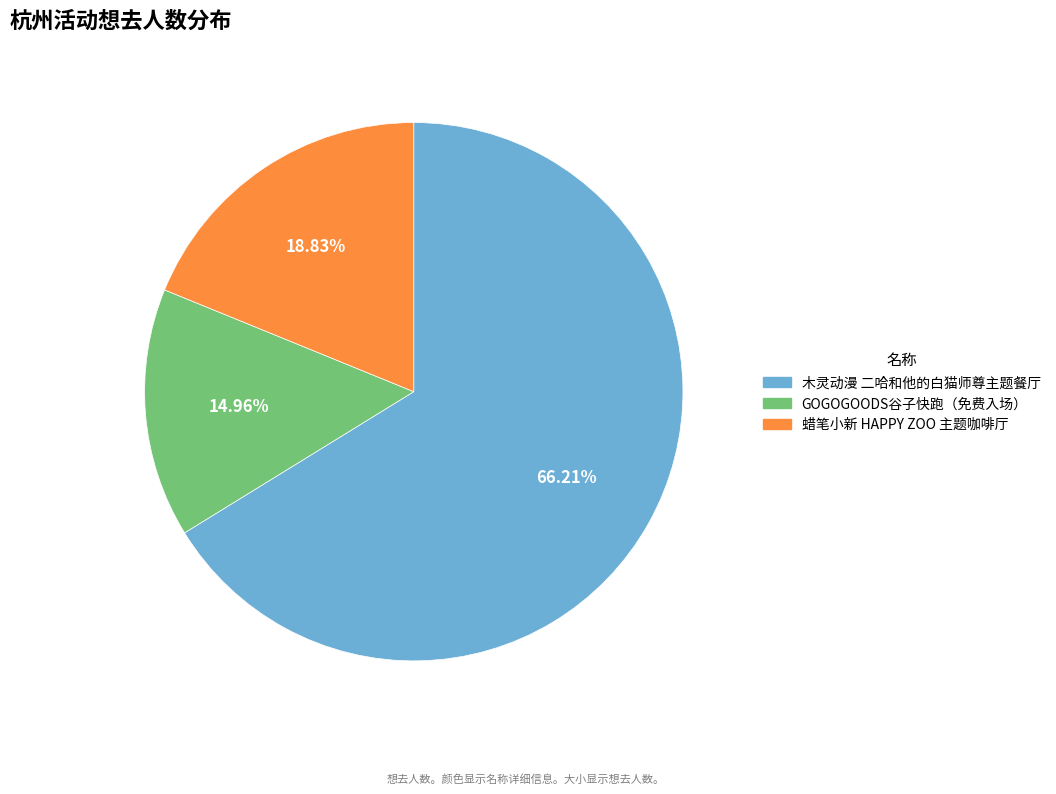

Is there a majority slice in this chart?

Yes